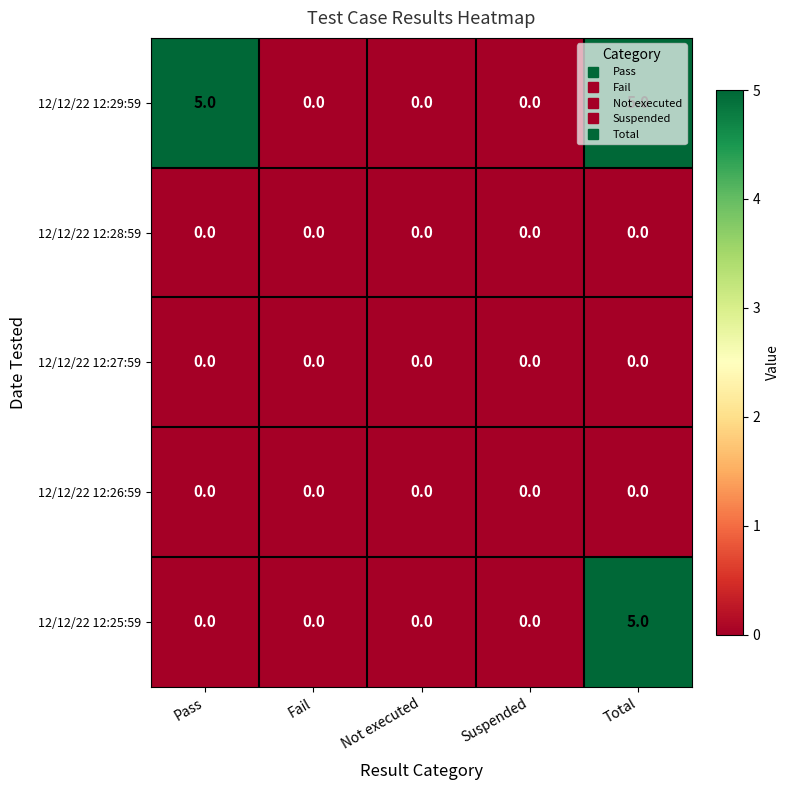

True or false: 12/12/22 12:27:59 has a value of 0 at Fail.

True